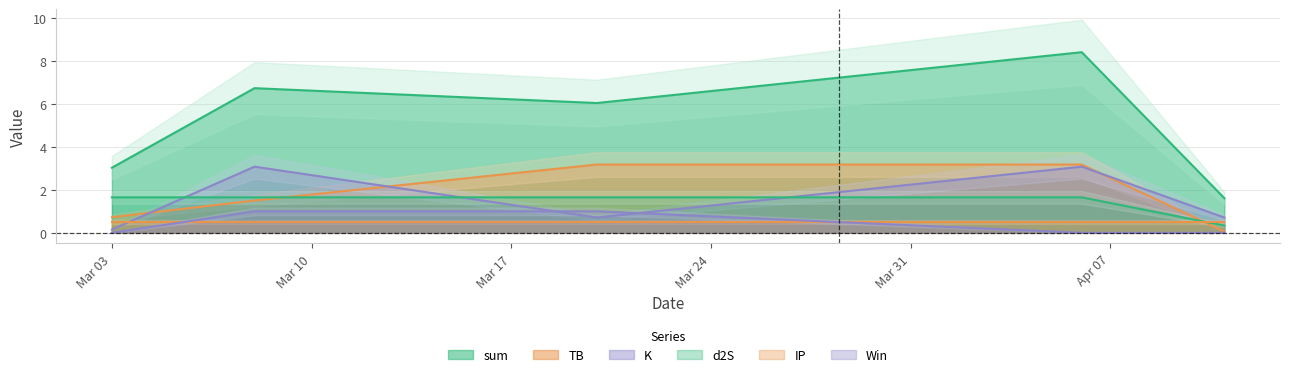

What is the highest value of the sum series?

8.4